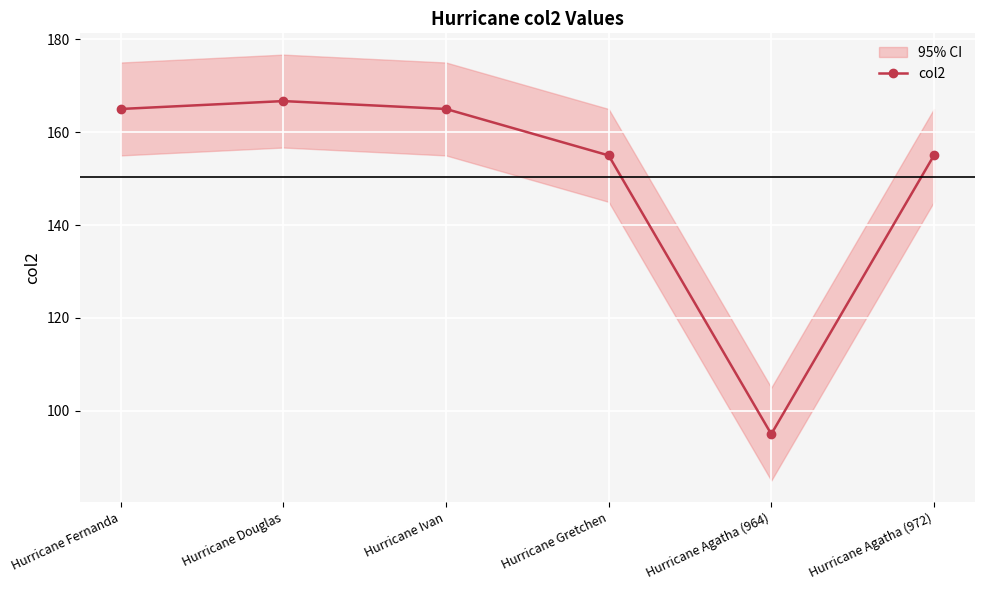

What is the value of the 2nd point from the left?

166.7